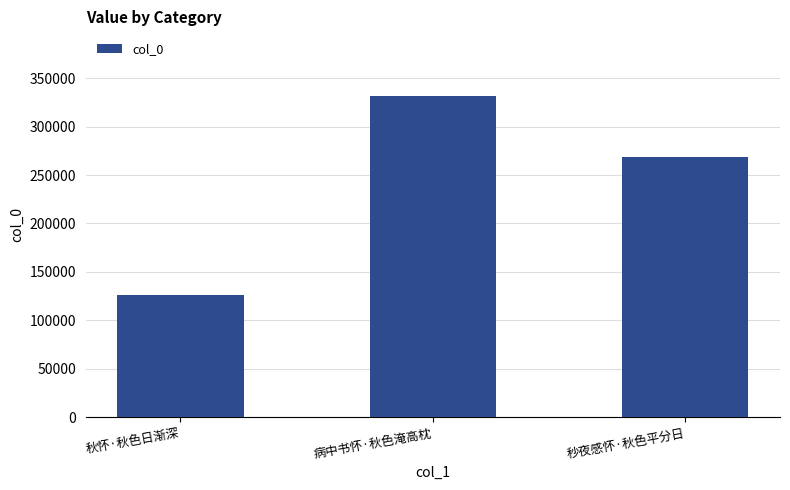

What position from the right is 病中书怀·秋色淹高枕?

2